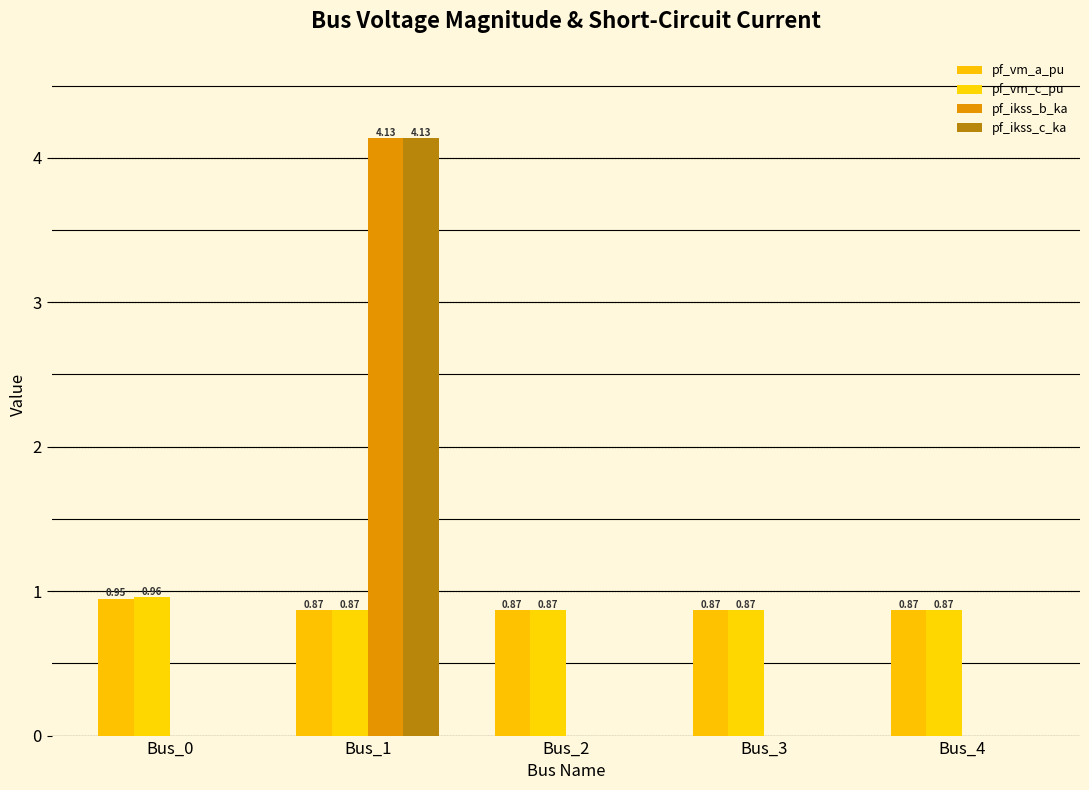

Are the bars grouped side by side (vs. stacked)?

Yes